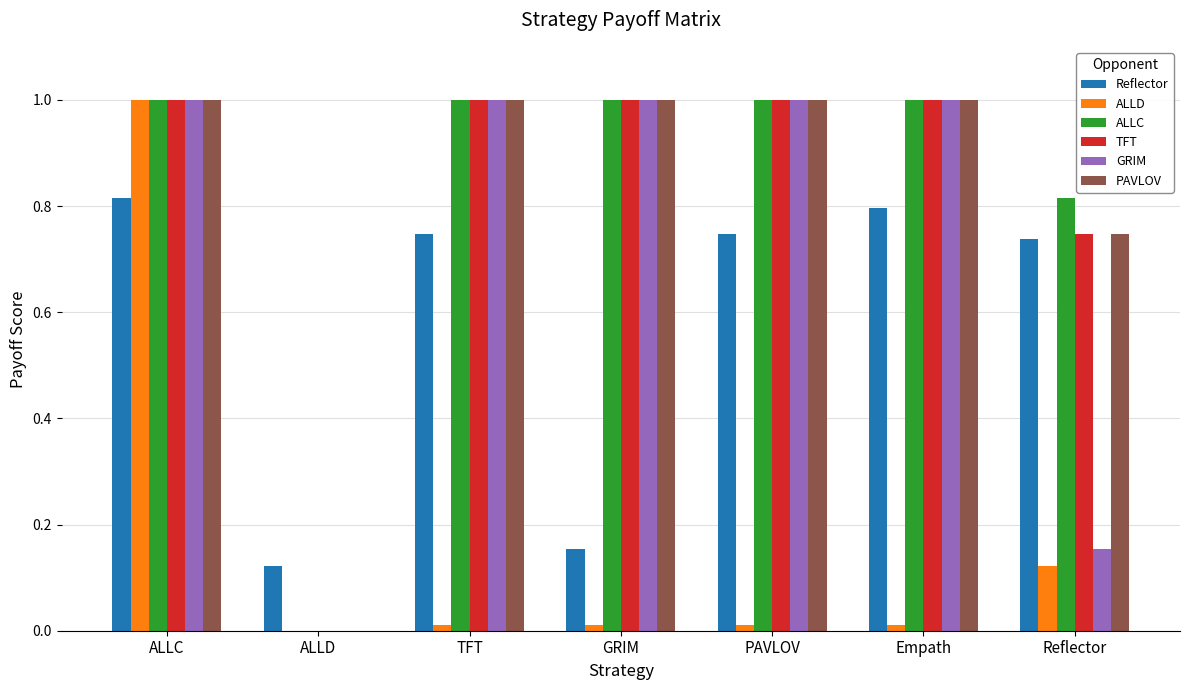

Between ALLC and Empath, which series saw the biggest shift?

ALLD